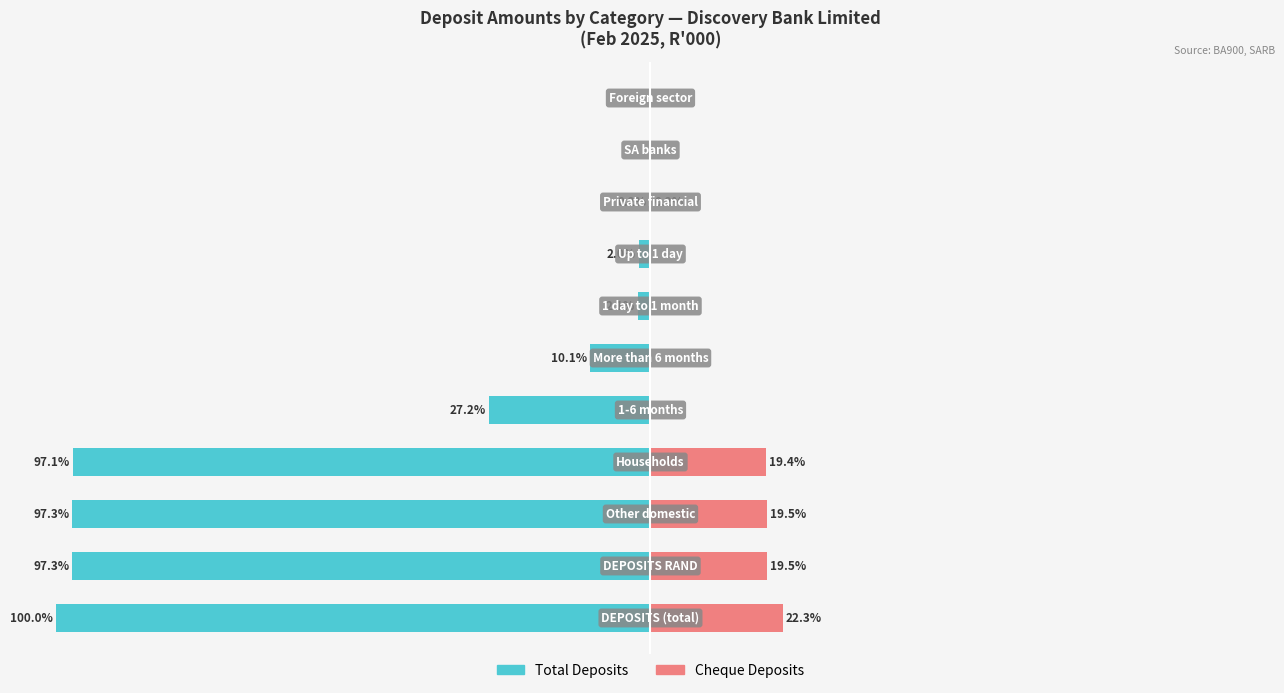

Reading left to right, extract all data points from this chart.

Total Deposits: 0=-100.0	1=-97.3	2=-97.3	3=-97.1	4=-27.2	5=-10.1	6=-2.1	7=-2.0	8=-0.2	9=0.0	10=0.0
Cheque Deposits: 0=22.3	1=19.5	2=19.5	3=19.4	4=0.0	5=0.0	6=0.0	7=0.0	8=0.2	9=0.0	10=0.0